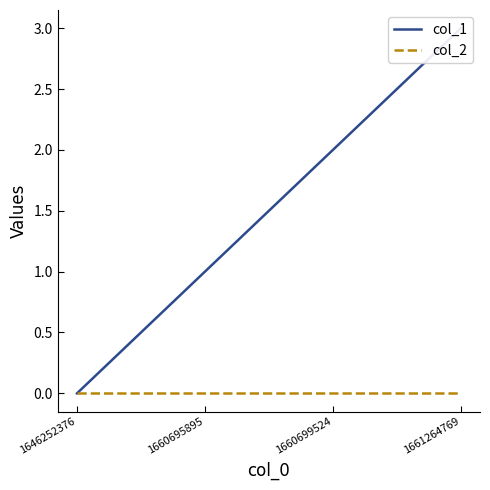

True or false: col_1 and col_2 cross at least once.

False